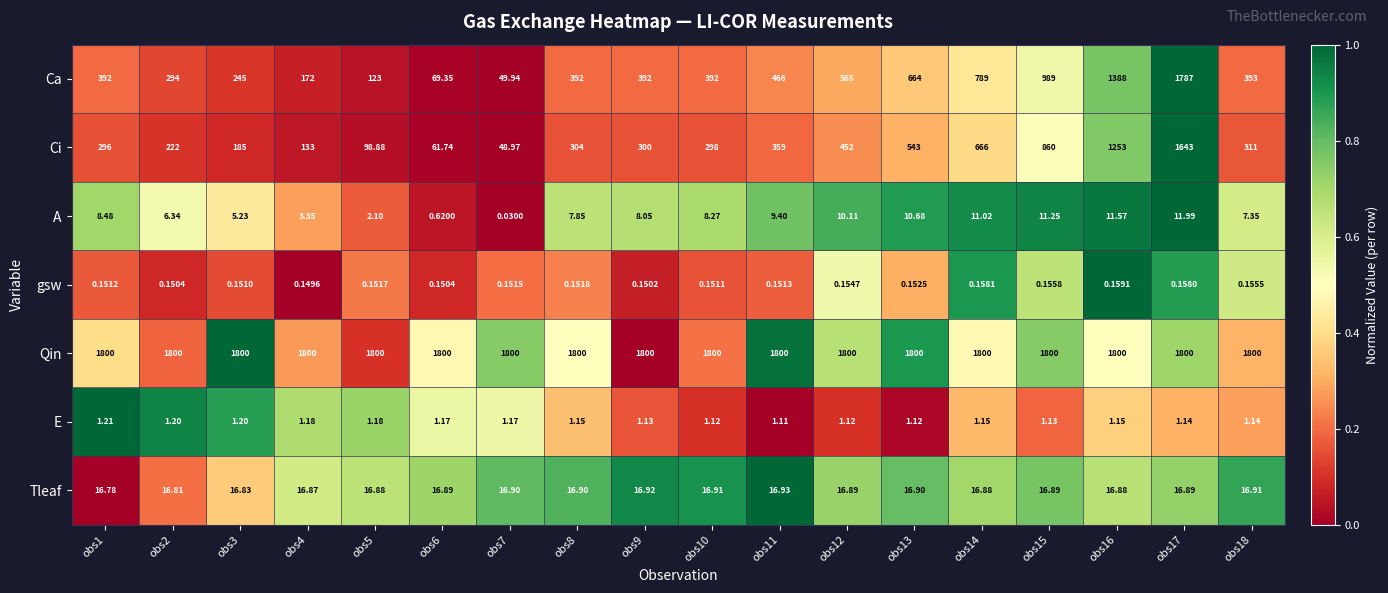

Which series changed the most between obs3 and obs13?

Ca